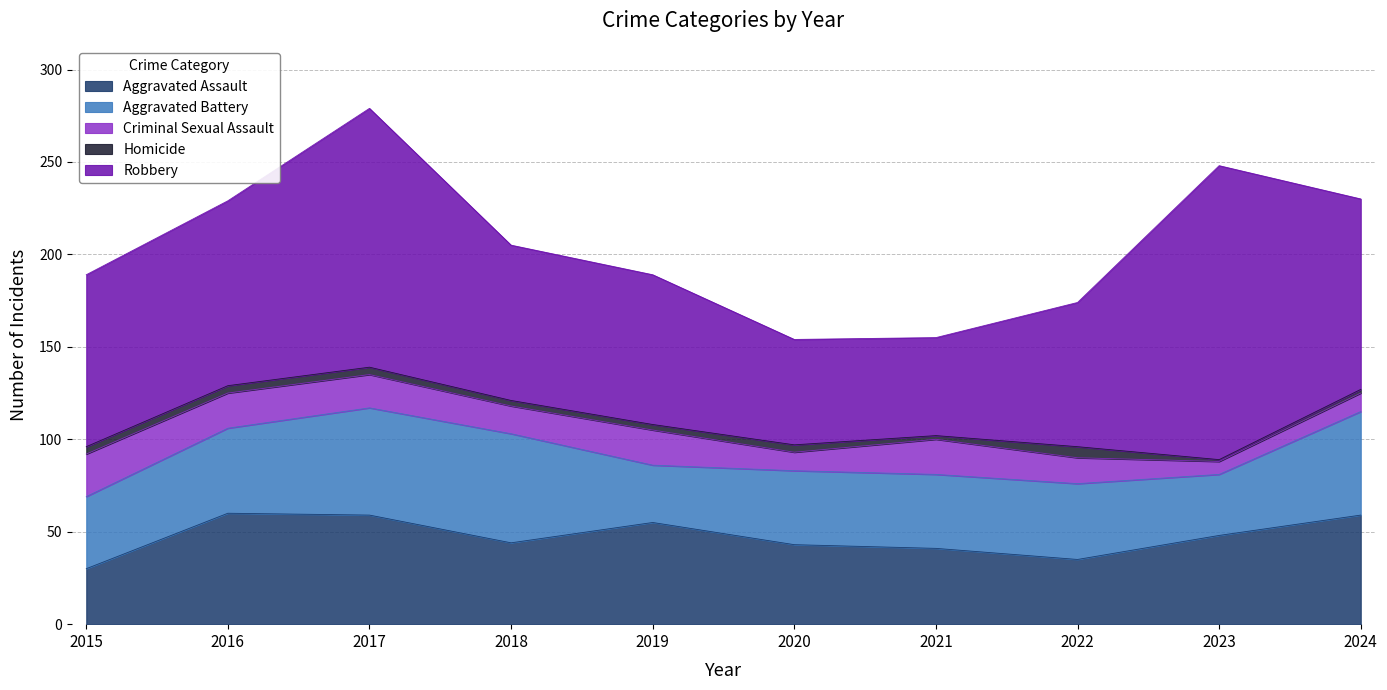

Rank the series at 2022 from lowest to highest value.

Homicide, Criminal Sexual Assault, Aggravated Assault, Aggravated Battery, Robbery